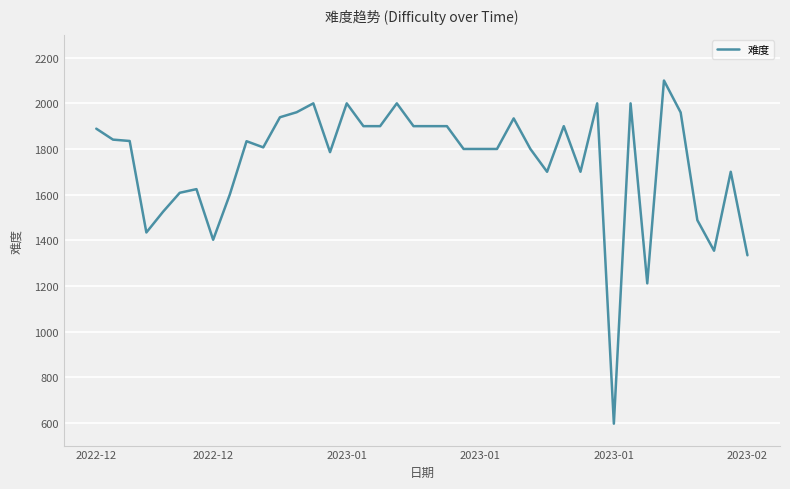

What is the maximum value shown in the chart?

2100